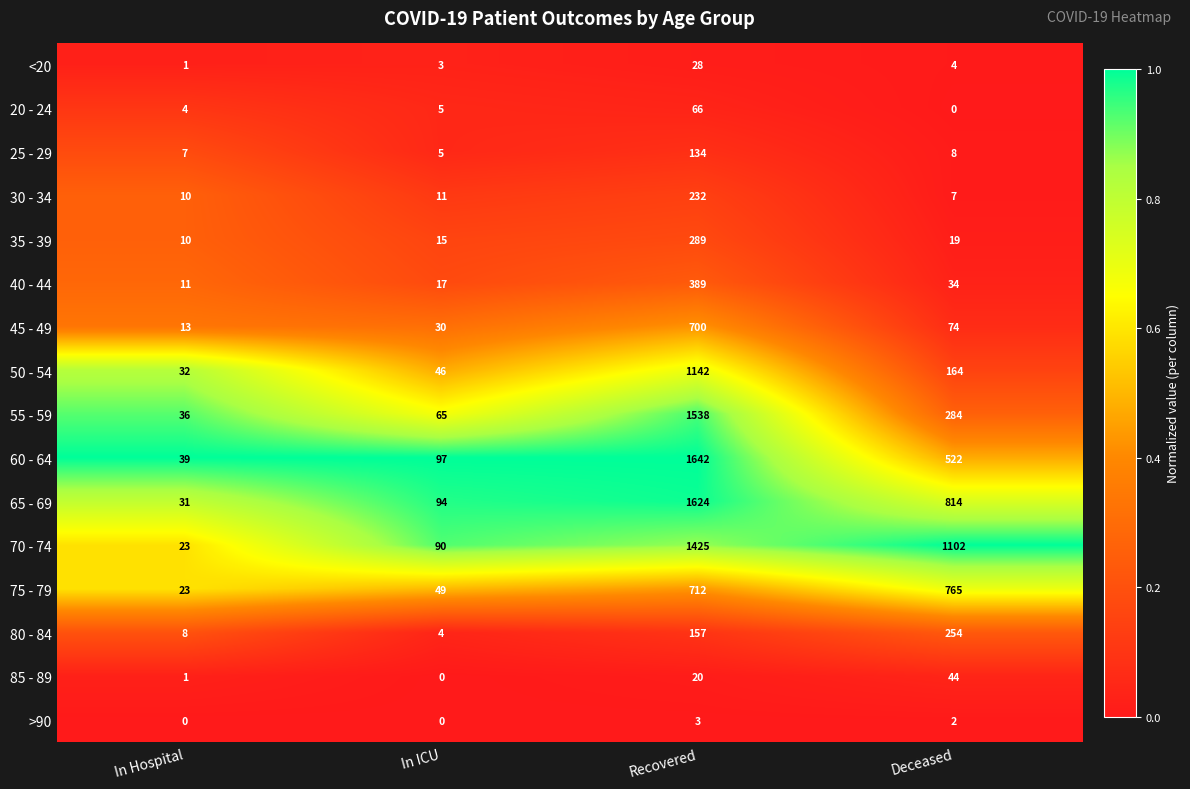

Rank the categories by 80 - 84 value from highest to lowest.

Deceased, Recovered, In Hospital, In ICU